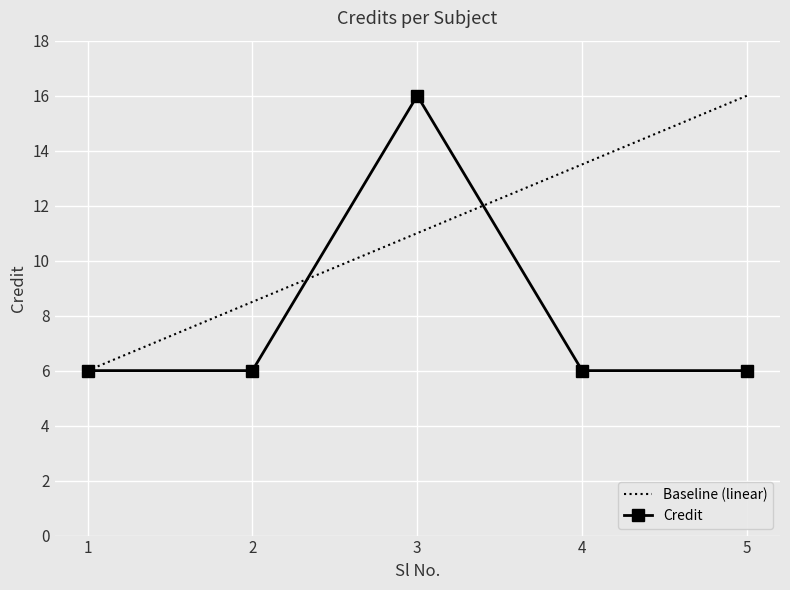

Rank the categories by value from highest to lowest.

3, 1, 2, 4, 5